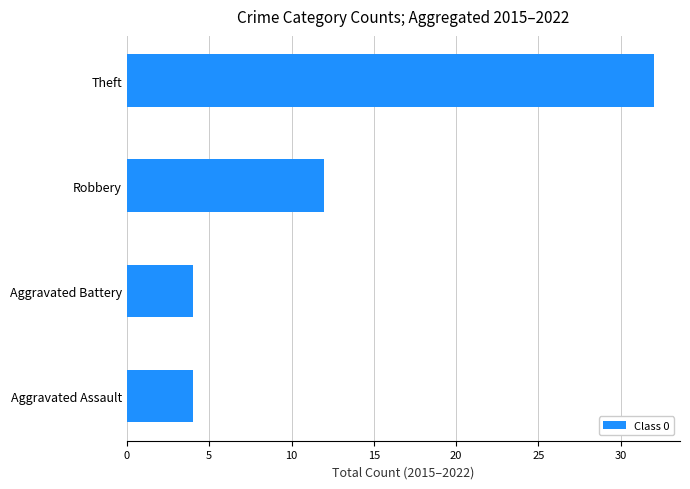

Read the value at Theft, to the nearest 10.

30